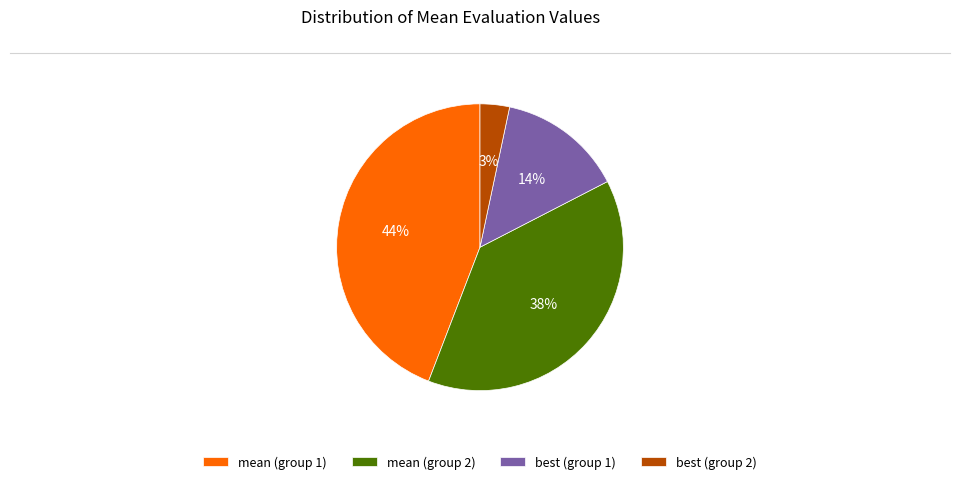

What percentage is the mean (group 2) slice, to the nearest percent?

38%